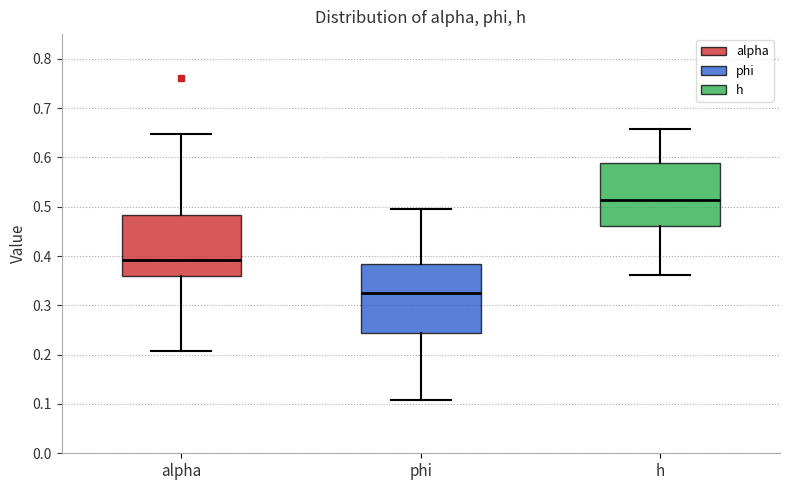

Comparing the boxes themselves (not the whiskers), which one is the tallest?

phi